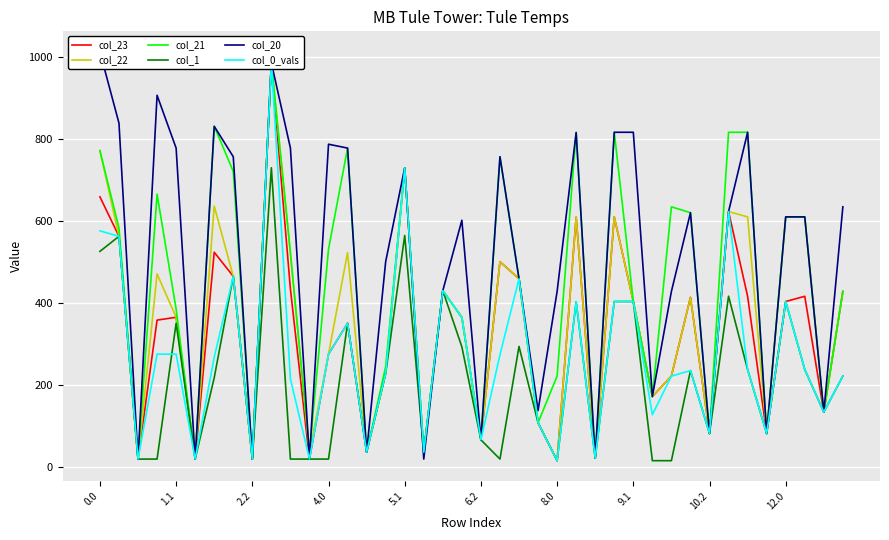

What is the difference between the maximum and minimum values in the col_1 series?

713.3